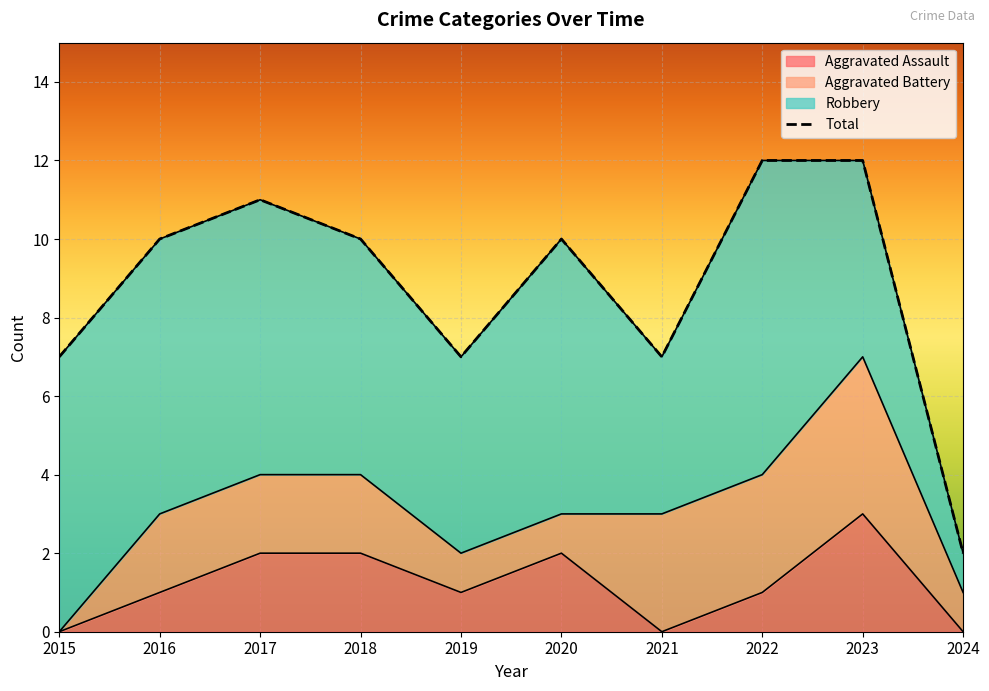

How many interior local peaks does the Total series have?

2